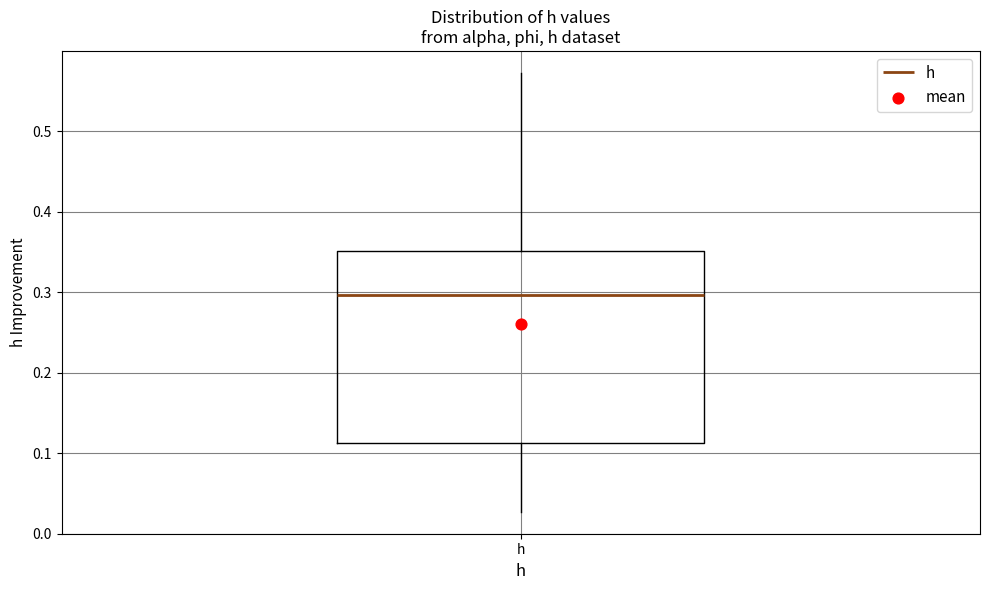

Transcribe this box plot: give where the median line is, the range the box spans, and where the two whiskers end, as read against the y-axis. The values are not printed on the chart, so give them approximately, as read against the axis.

median 0.30, box 0.11 to 0.35, whiskers 0.03 to 0.57